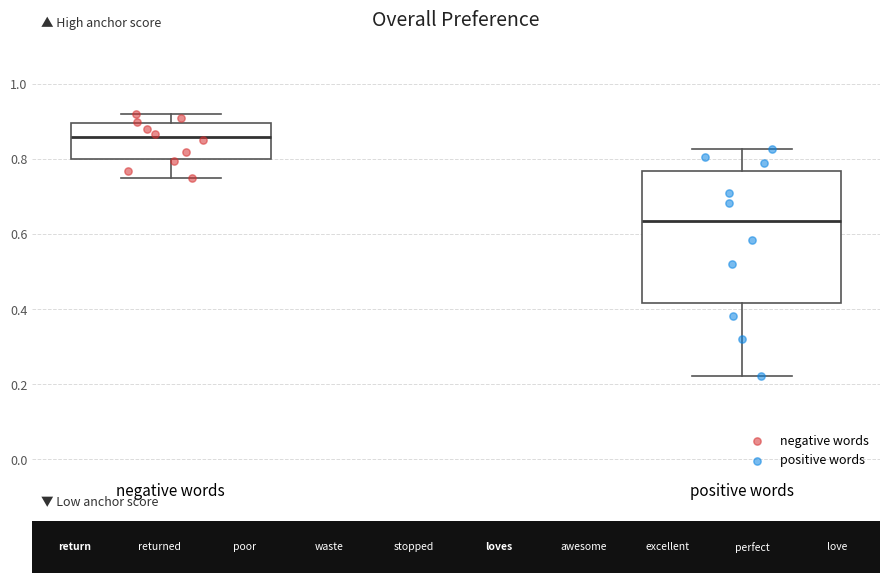

Where is the lower edge of the box for positive words on the y-axis? The values are not printed on the chart, so give them approximately, as read against the axis.

0.42